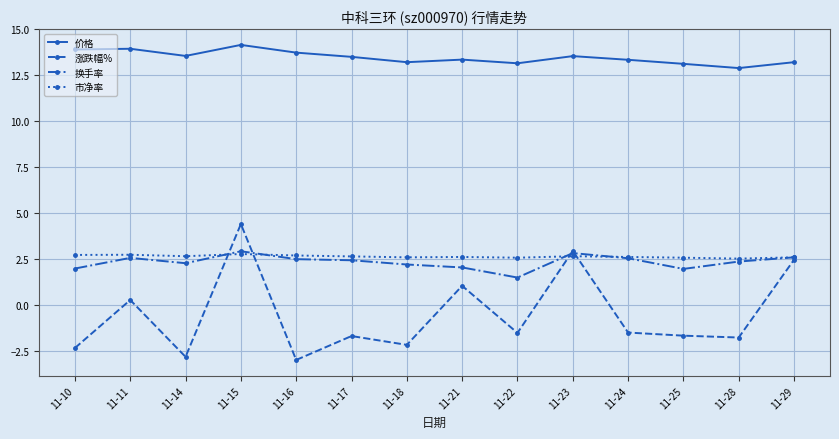

Is it true that 涨跌幅% equals 4.4 at 11-15?

True